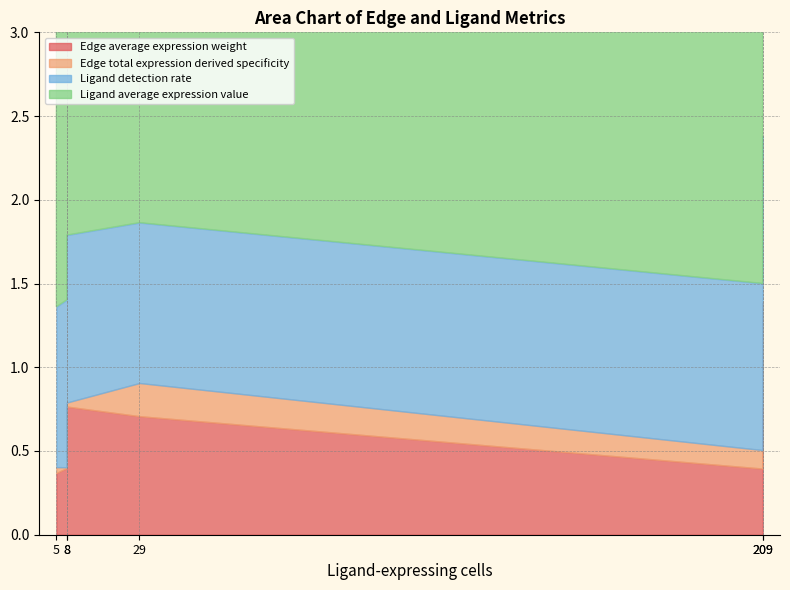

What is the value of the Ligand average expression value point at the 4th from the left?

2.6